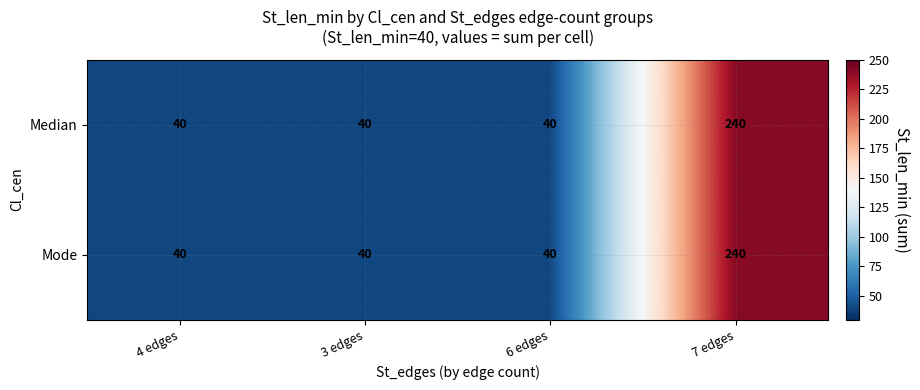

The Median series shows 15 at 3 edges. True or false?

False